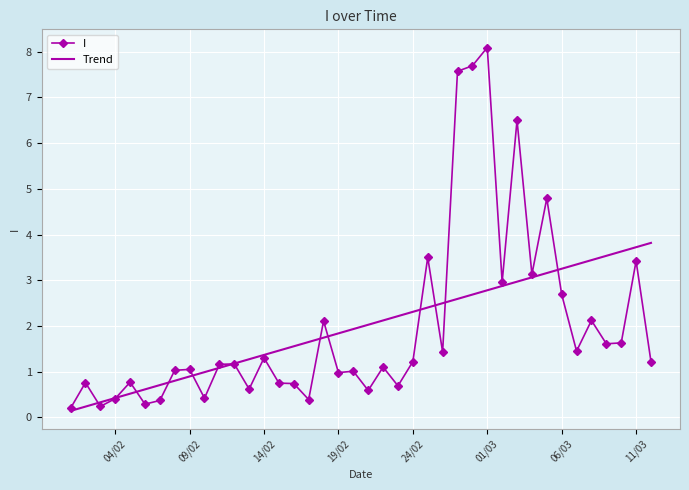

True or false: Trend has more than 0 points higher than both neighbors.

False